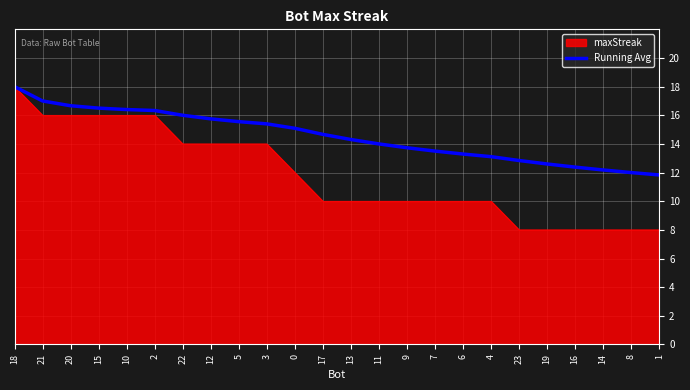

What is the lowest value of the Running Avg series?

11.8